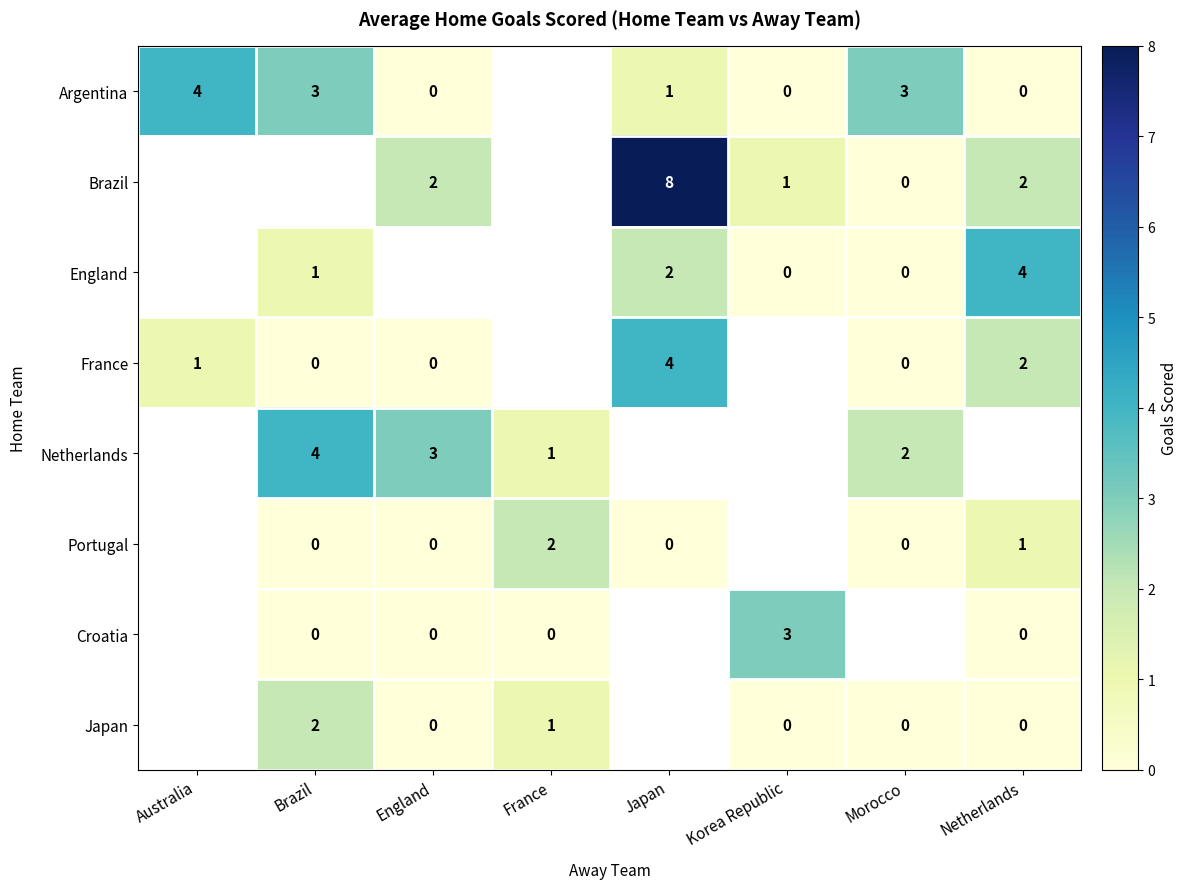

Is it true that England equals 1 at Netherlands?

False